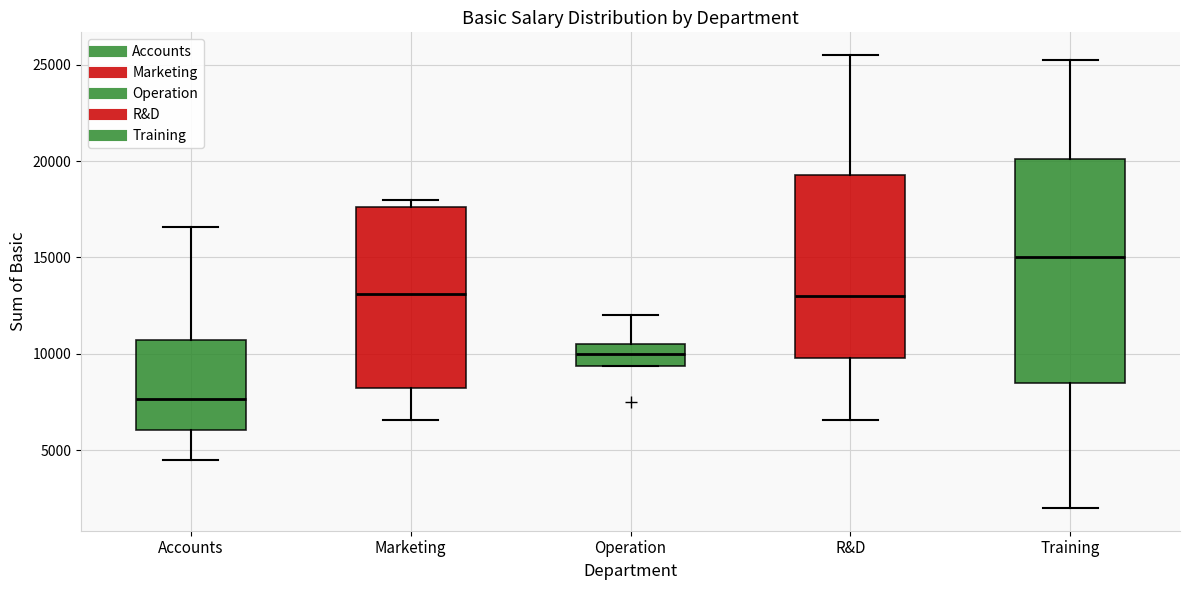

Reading left to right, read every box against the y-axis: the position of its median line, the range the box covers, and the ends of its whiskers. The values are not printed on the chart, so give them approximately, as read against the axis.

Accounts: median 7500, box 6000 to 10500, whiskers 4500 to 16500
Marketing: median 13000, box 8000 to 17500, whiskers 6500 to 18000
Operation: median 10000, box 9500 to 10500, whiskers 9500 to 12000
R&D: median 13000, box 10000 to 19500, whiskers 6500 to 25500
Training: median 15000, box 8500 to 20000, whiskers 2000 to 25500